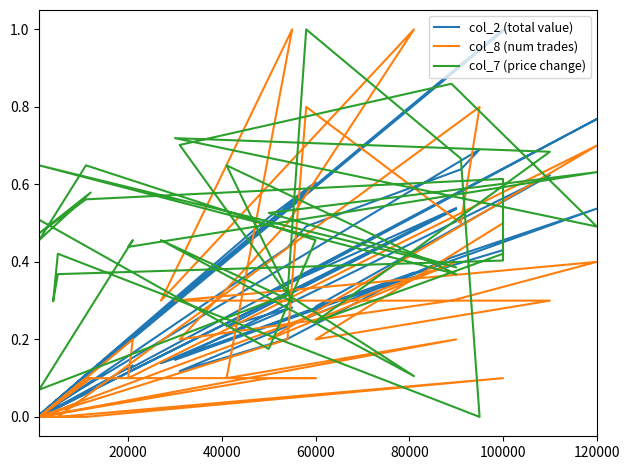

Is this an area chart (filled region under the line)?

No